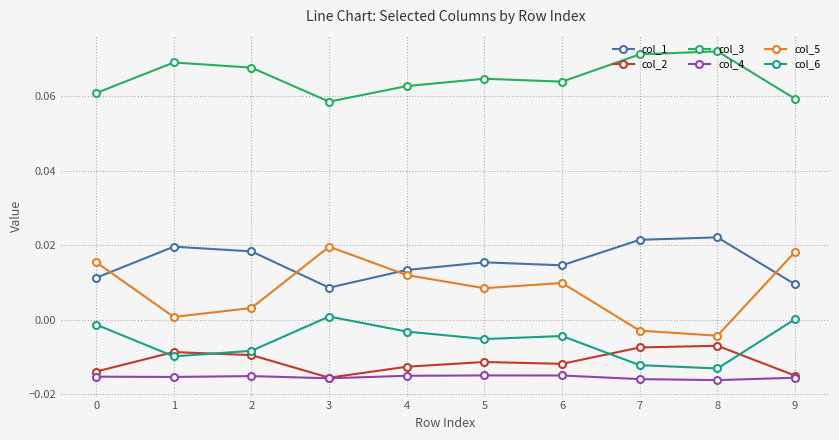

The col_2 series shows -0.0 at 3. True or false?

True